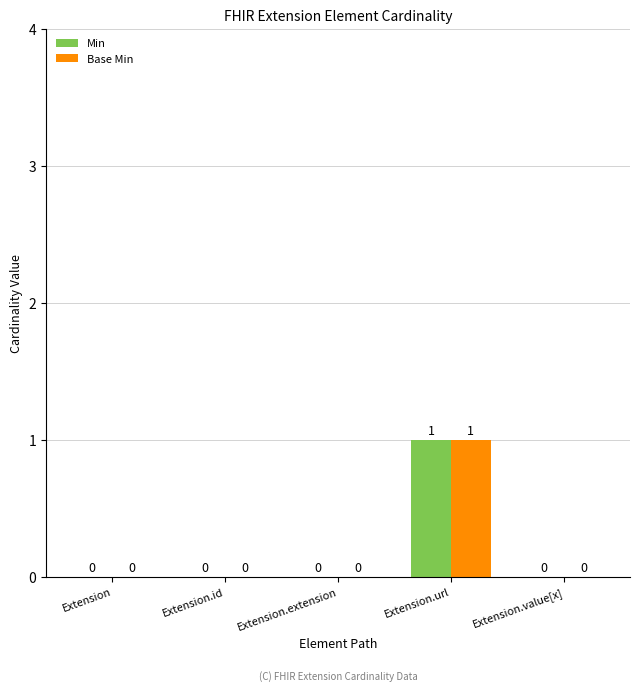

Are the bars grouped side by side (vs. stacked)?

Yes